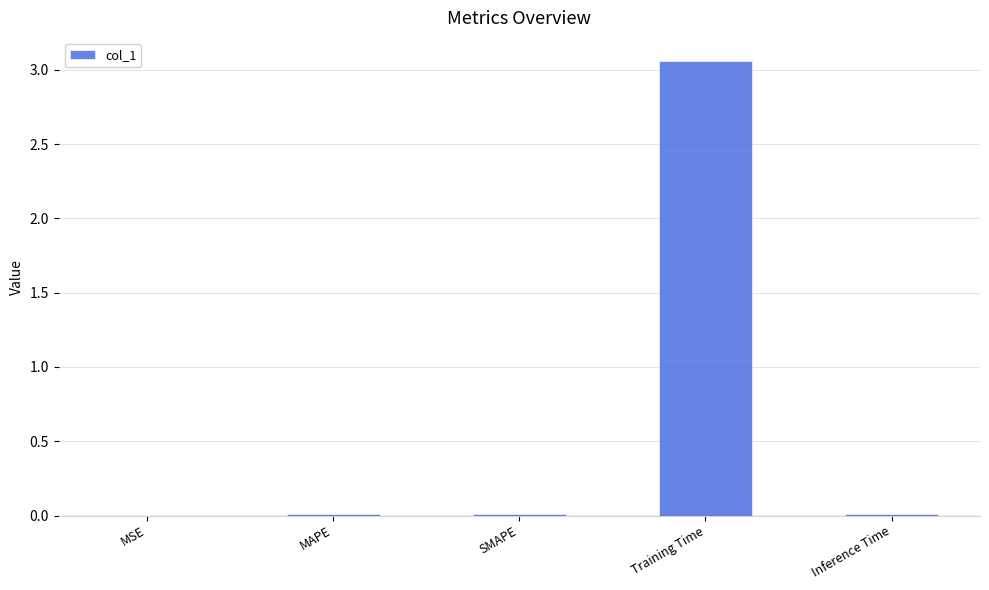

At which category does the chart reach its peak across all series?

Training Time